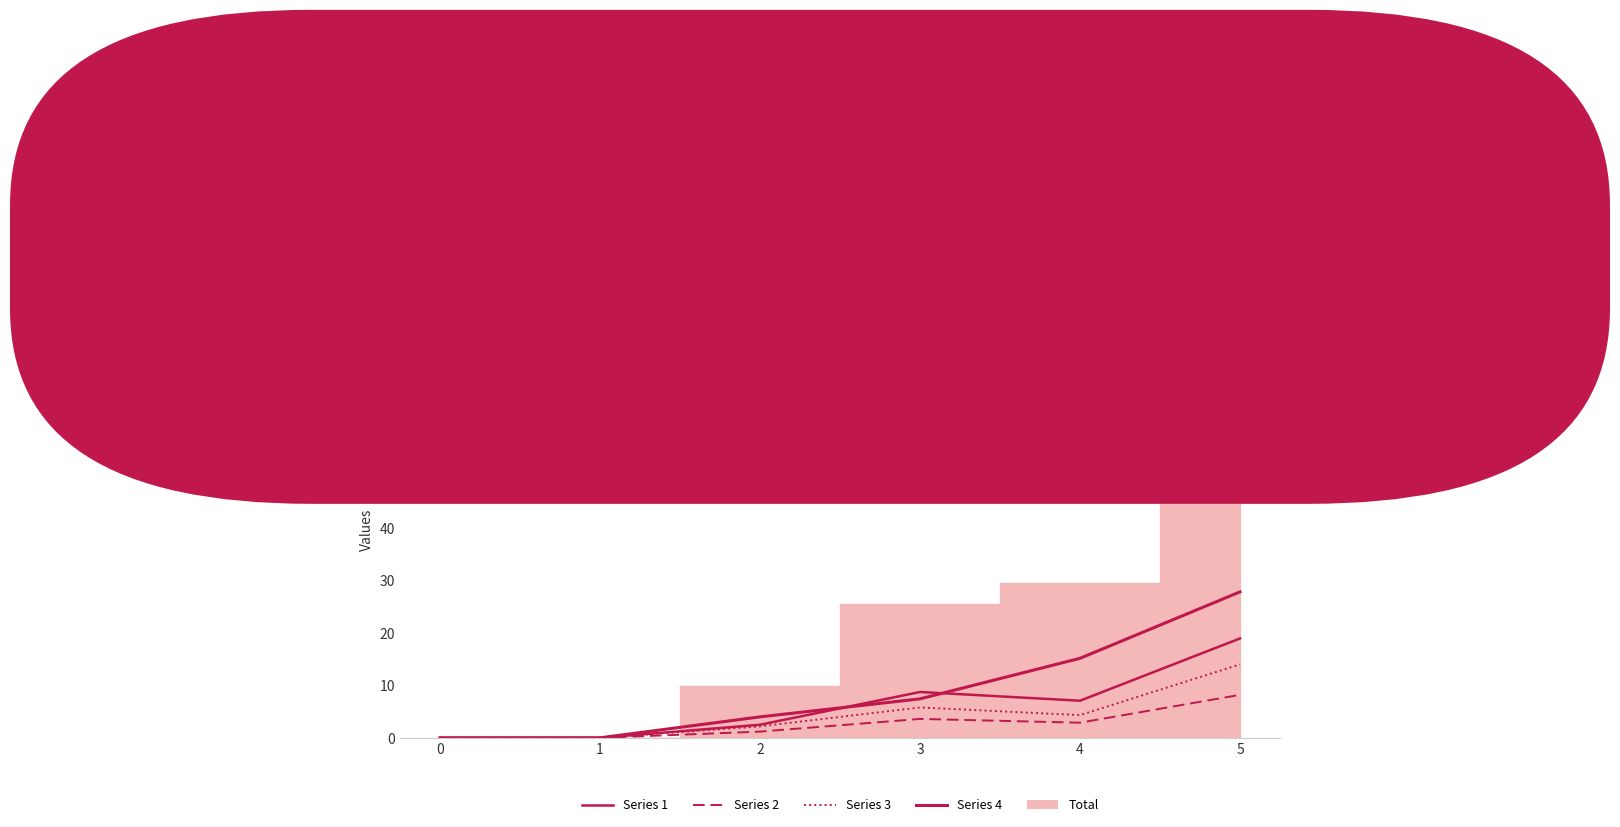

In Series 2, how many points are higher than both neighbors (excluding endpoints)?

1